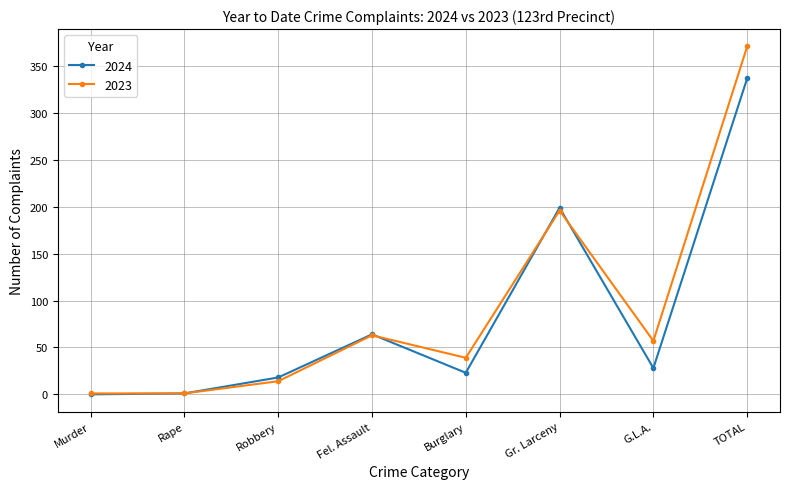

What is the difference between the highest and lowest values at G.L.A.?

29